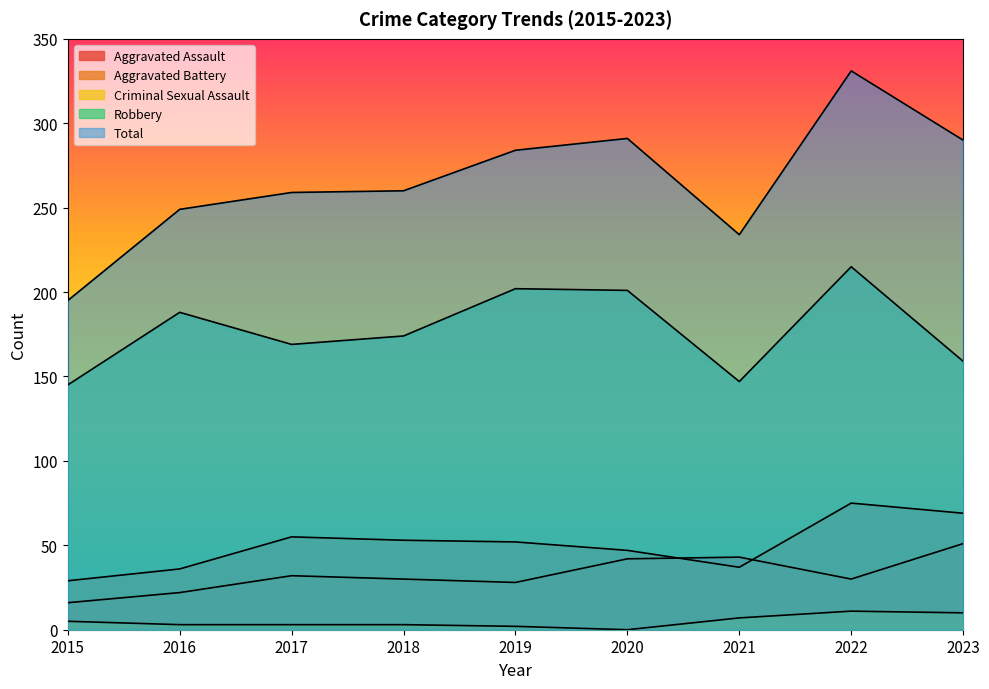

True or false: Total and Aggravated Battery cross at least once.

False